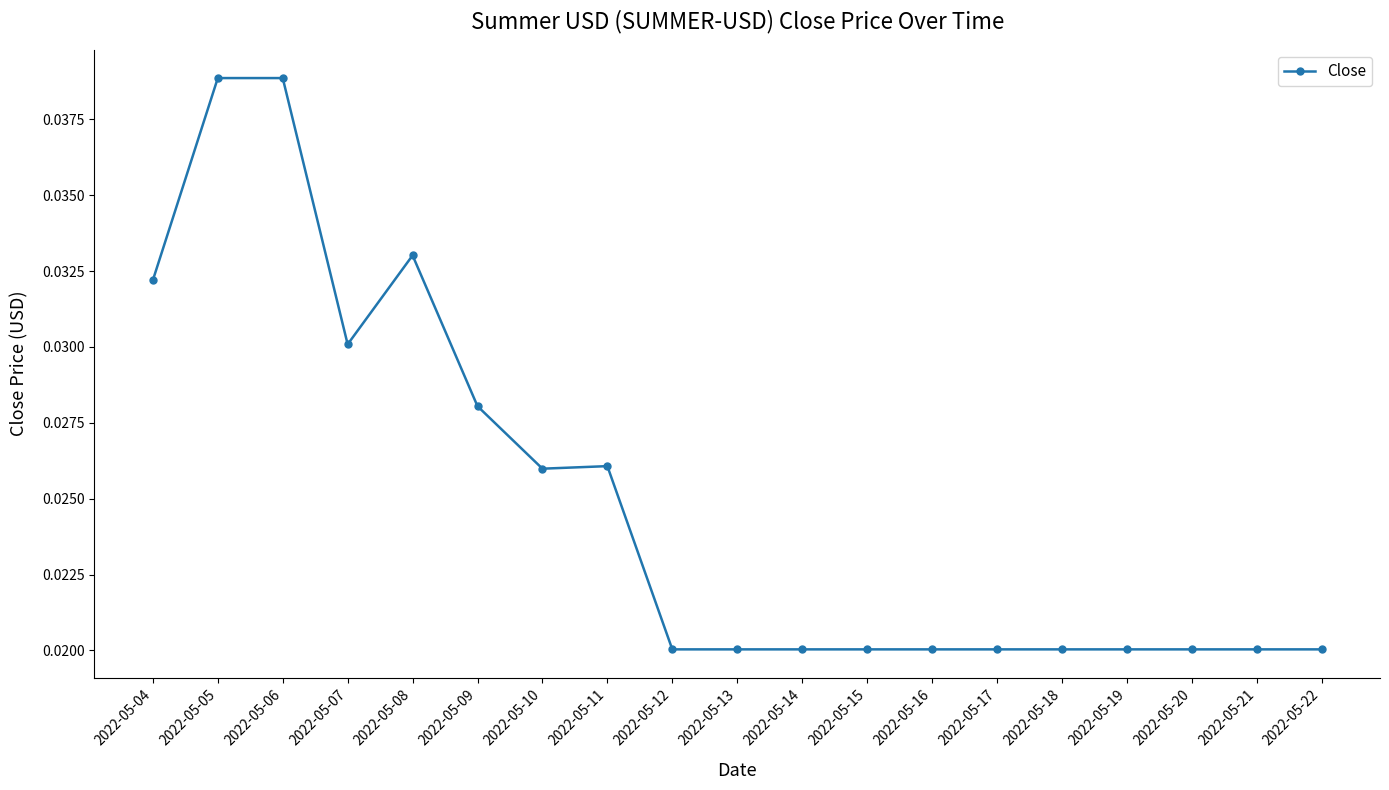

At which category does the data reach its first local valley?

2022-05-07